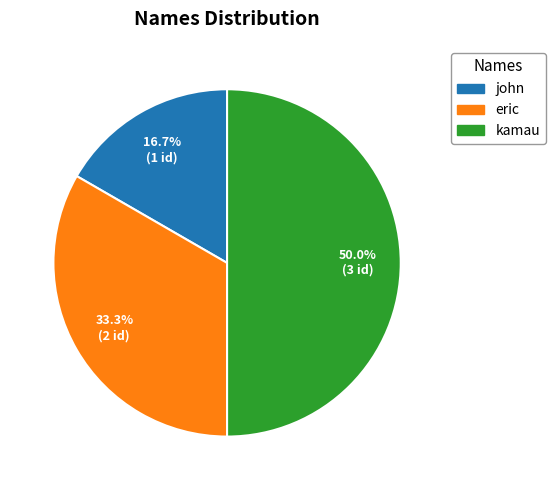

Count the number of slices in the pie.

3